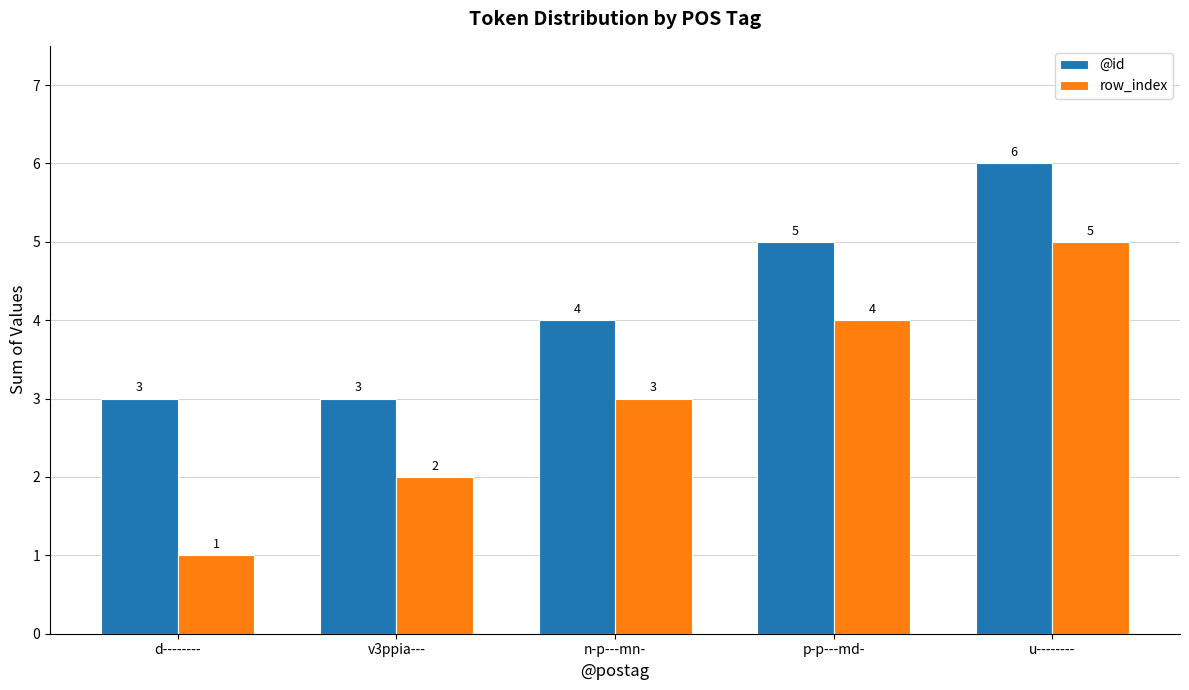

At which category does the chart reach its peak across all series?

u--------